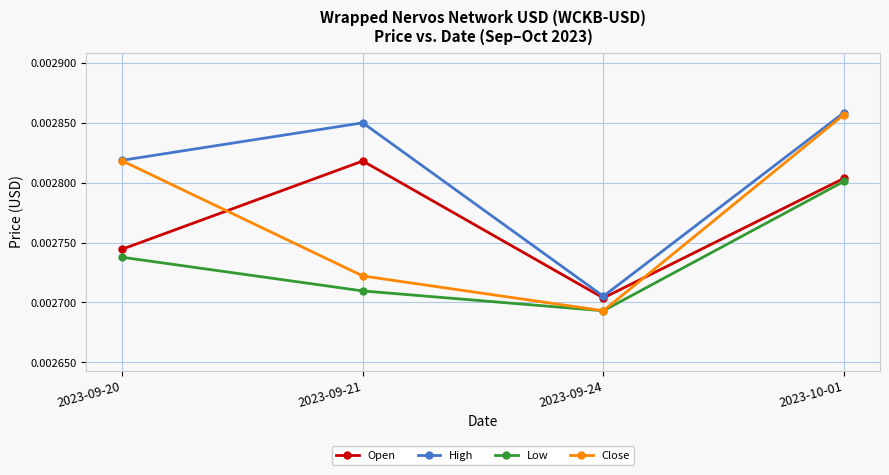

At which category is the sum across all series the highest?

2023-10-01